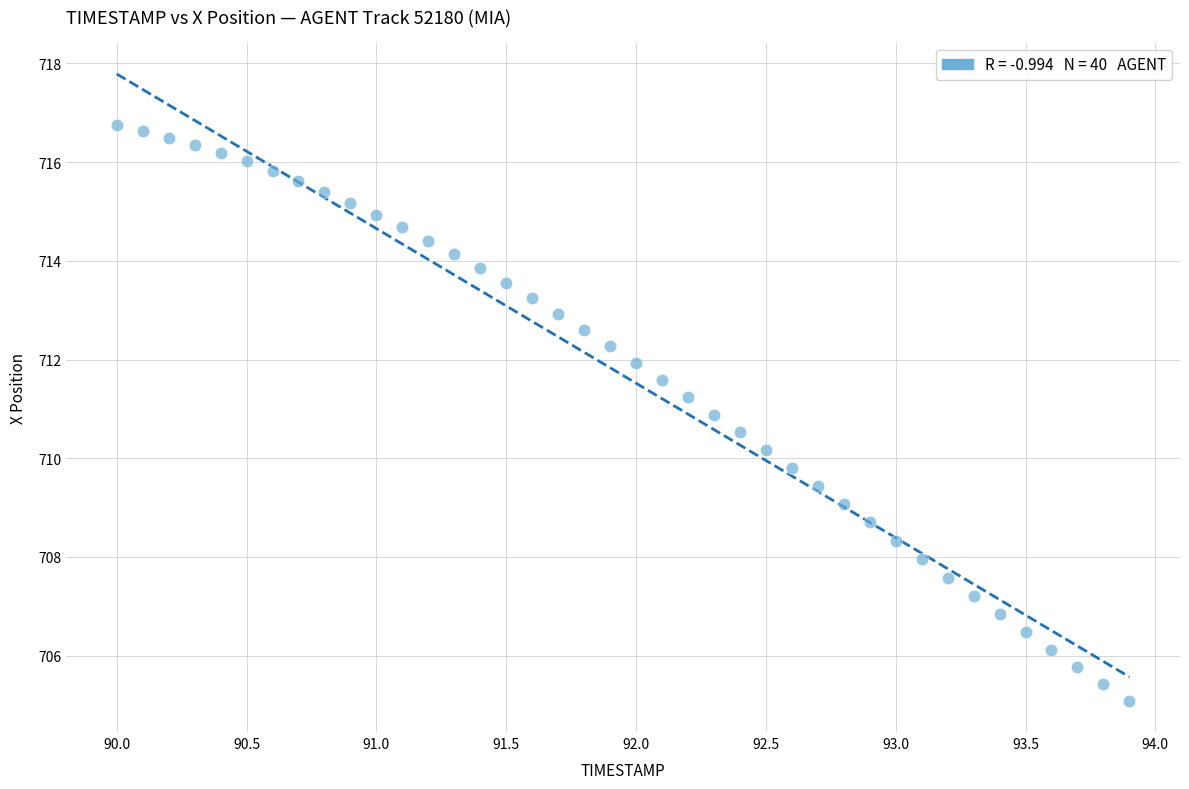

What is the range of X values (max minus min)?

3.9